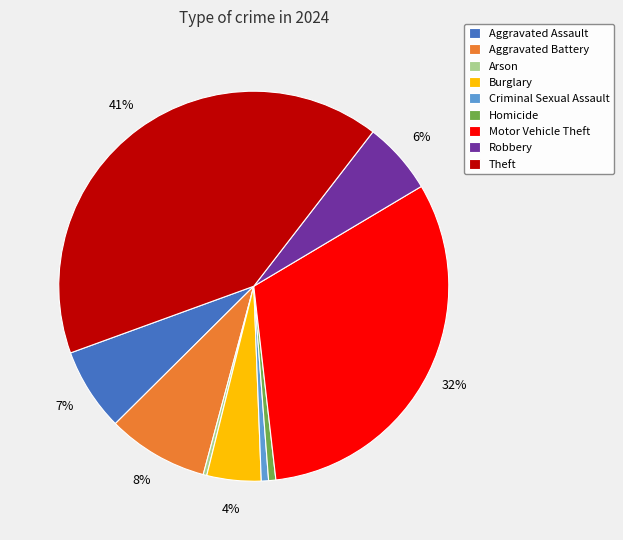

What is the largest slice in the pie chart?

Theft